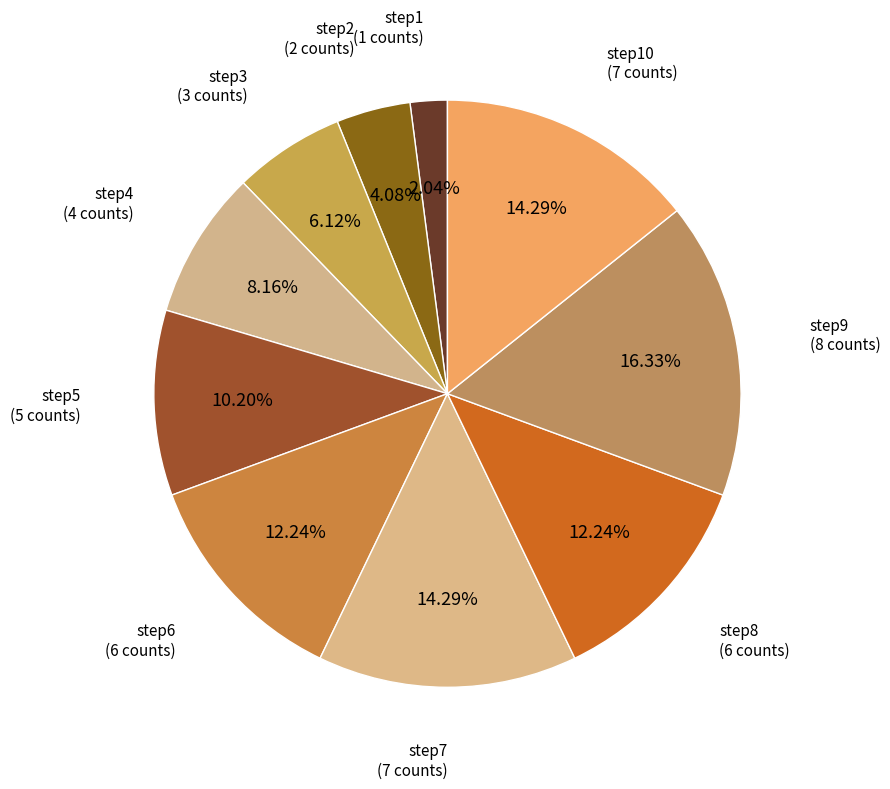

What portion of the pie excludes step9?

83.7%